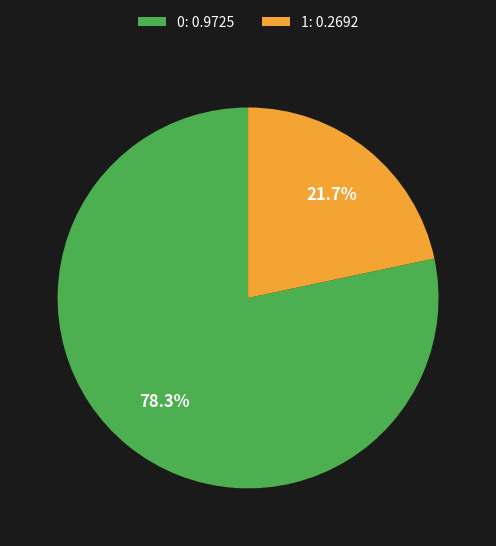

To the nearest percent, what is the difference between the 1 and 0 slice percentages?

57%